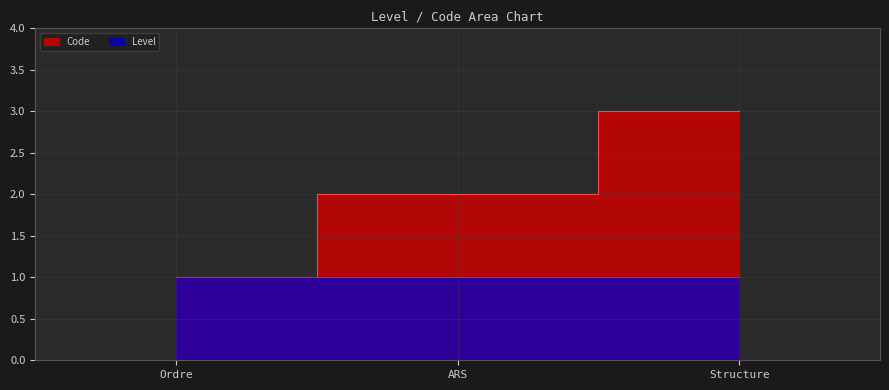

Approximately how many times larger is the value at Ordre compared to Structure?

0.3